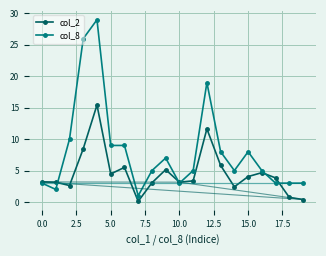

What is the difference between the col_8 values at 15 and 16?

3.0